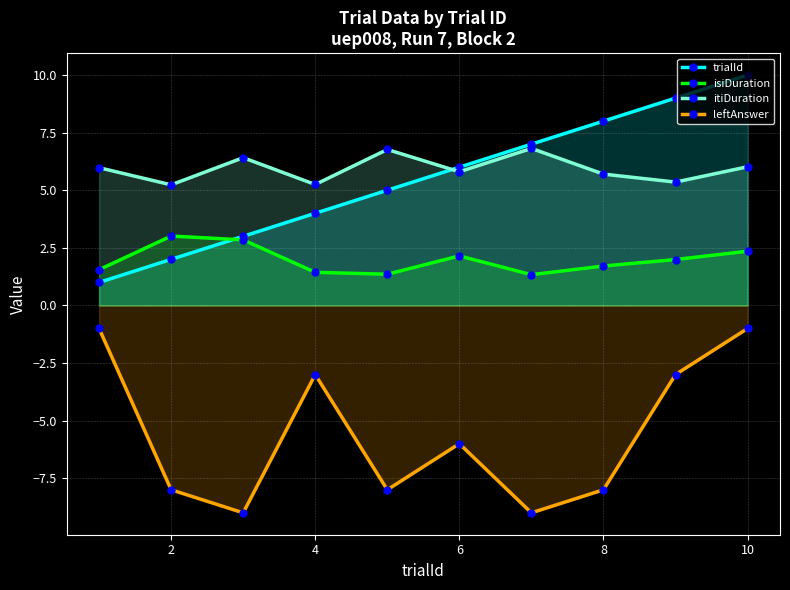

Which series has the widest spread of values?

trialId